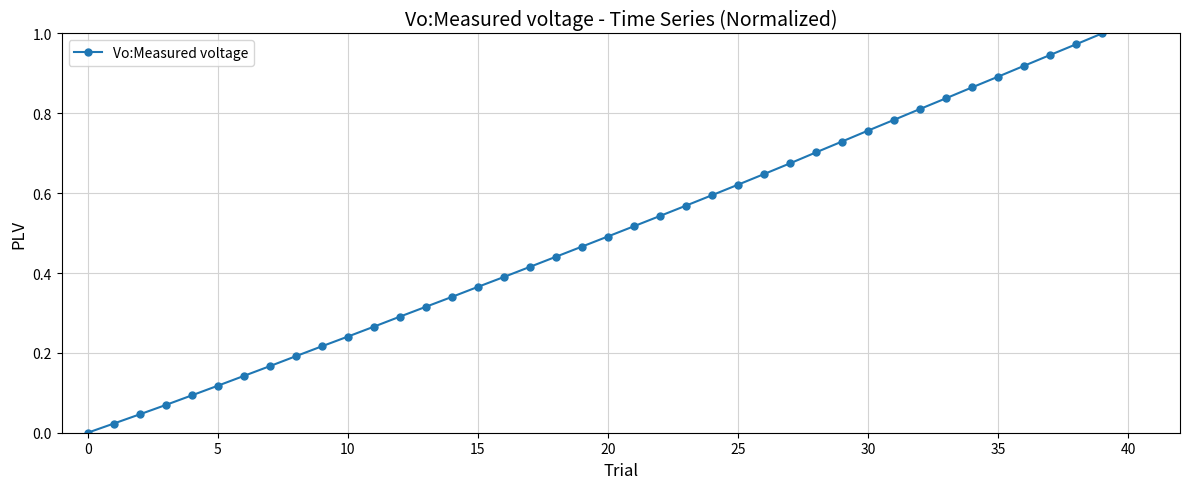

True or false: there are more than 0 points higher than both neighbors.

False